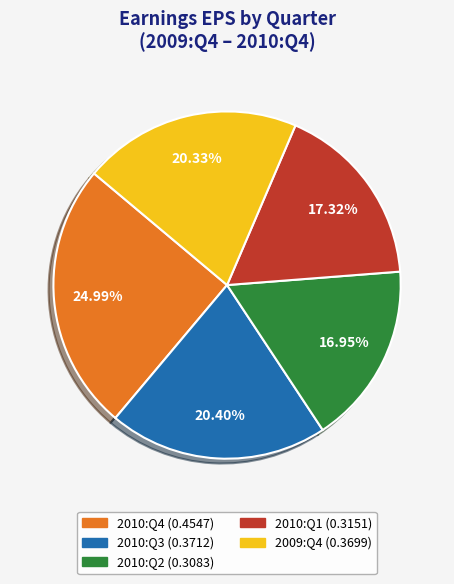

Combined, do 2010:Q4 and 2009:Q4 account for over 50%?

No